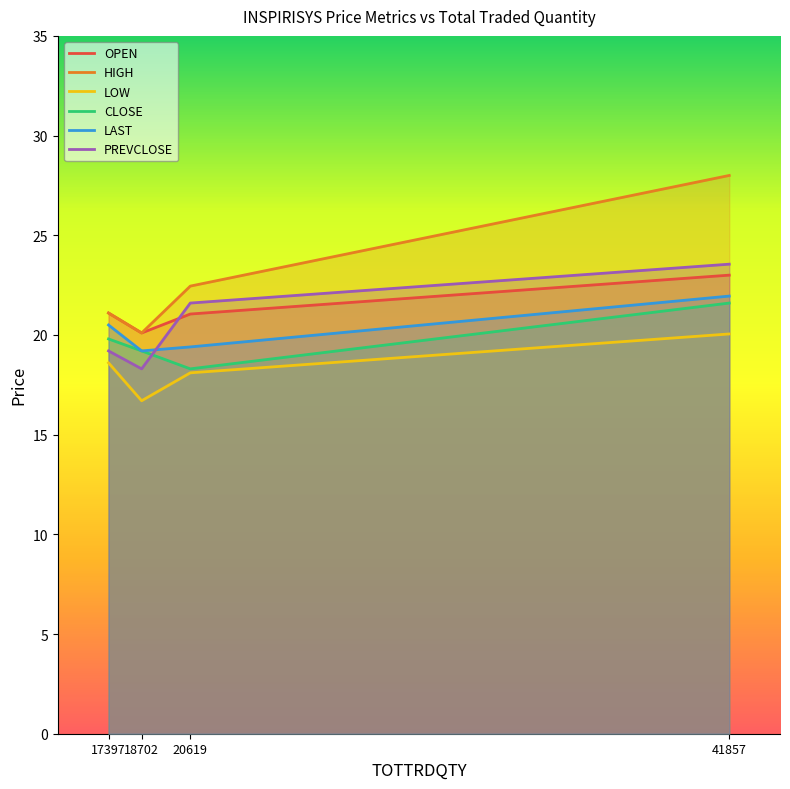

Which label corresponds to the smallest value in the chart?

18702